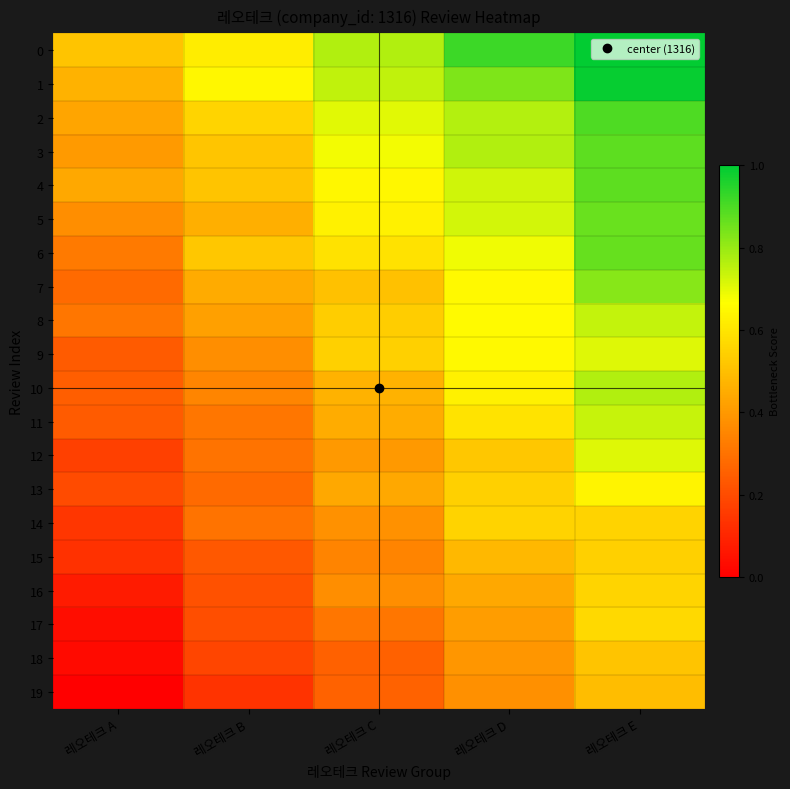

Reading left to right, what are all the values shown in this chart?

0: 레오테크 A=0.5	레오테크 B=0.6	레오테크 C=0.8	레오테크 D=0.9	레오테크 E=1.0
1: 레오테크 A=0.5	레오테크 B=0.6	레오테크 C=0.7	레오테크 D=0.8	레오테크 E=1.0
2: 레오테크 A=0.4	레오테크 B=0.6	레오테크 C=0.7	레오테크 D=0.8	레오테크 E=0.9
3: 레오테크 A=0.4	레오테크 B=0.5	레오테크 C=0.7	레오테크 D=0.8	레오테크 E=0.9
4: 레오테크 A=0.4	레오테크 B=0.5	레오테크 C=0.6	레오테크 D=0.7	레오테크 E=0.9
5: 레오테크 A=0.4	레오테크 B=0.5	레오테크 C=0.6	레오테크 D=0.7	레오테크 E=0.9
6: 레오테크 A=0.3	레오테크 B=0.5	레오테크 C=0.6	레오테크 D=0.7	레오테크 E=0.9
7: 레오테크 A=0.3	레오테크 B=0.4	레오테크 C=0.5	레오테크 D=0.7	레오테크 E=0.8
8: 레오테크 A=0.3	레오테크 B=0.4	레오테크 C=0.5	레오테크 D=0.7	레오테크 E=0.7
9: 레오테크 A=0.2	레오테크 B=0.4	레오테크 C=0.5	레오테크 D=0.6	레오테크 E=0.7
10: 레오테크 A=0.2	레오테크 B=0.4	레오테크 C=0.5	레오테크 D=0.6	레오테크 E=0.8
11: 레오테크 A=0.2	레오테크 B=0.3	레오테크 C=0.5	레오테크 D=0.6	레오테크 E=0.7
12: 레오테크 A=0.2	레오테크 B=0.3	레오테크 C=0.4	레오테크 D=0.5	레오테크 E=0.7
13: 레오테크 A=0.2	레오테크 B=0.3	레오테크 C=0.4	레오테크 D=0.5	레오테크 E=0.6
14: 레오테크 A=0.1	레오테크 B=0.3	레오테크 C=0.4	레오테크 D=0.6	레오테크 E=0.6
15: 레오테크 A=0.1	레오테크 B=0.2	레오테크 C=0.3	레오테크 D=0.5	레오테크 E=0.5
16: 레오테크 A=0.1	레오테크 B=0.2	레오테크 C=0.4	레오테크 D=0.4	레오테크 E=0.6
17: 레오테크 A=0.0	레오테크 B=0.2	레오테크 C=0.3	레오테크 D=0.4	레오테크 E=0.6
18: 레오테크 A=0.0	레오테크 B=0.2	레오테크 C=0.3	레오테크 D=0.4	레오테크 E=0.5
19: 레오테크 A=0.0	레오테크 B=0.1	레오테크 C=0.3	레오테크 D=0.4	레오테크 E=0.5